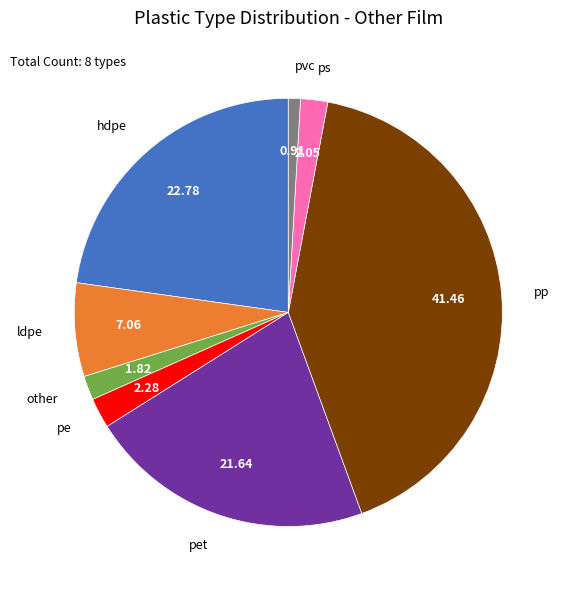

What is the largest slice in the pie chart?

pp